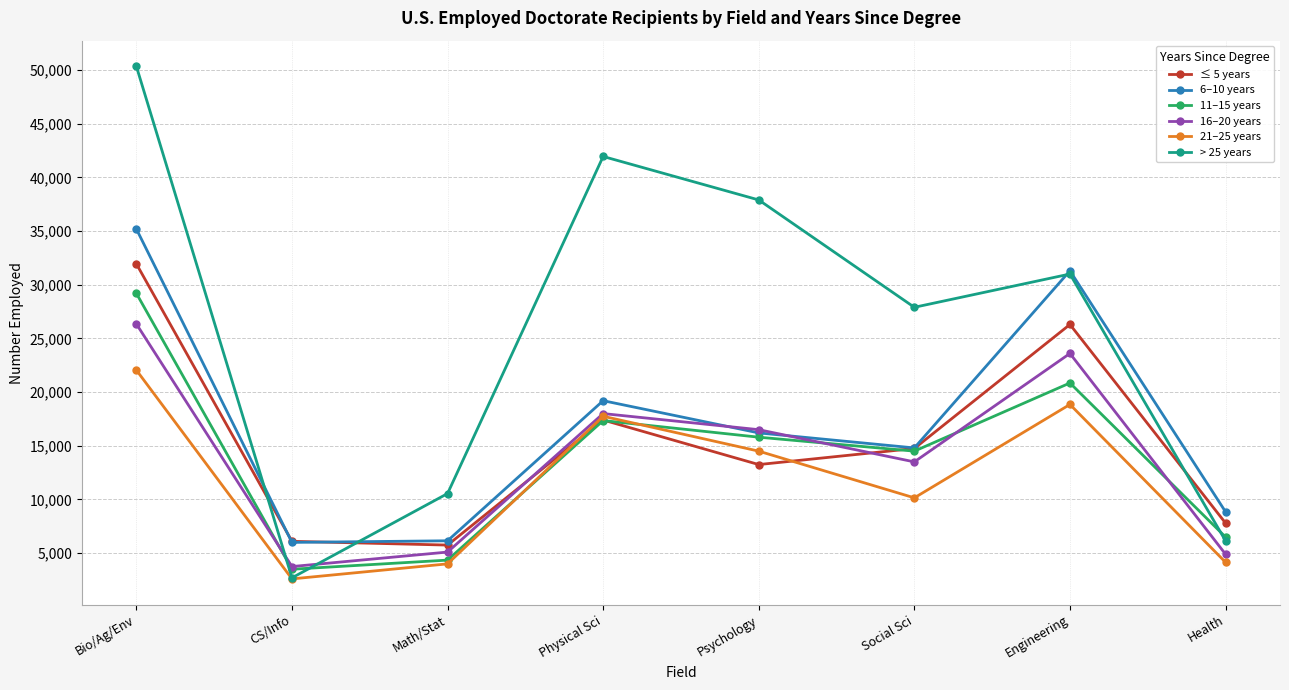

How many lines are shown in the chart?

6